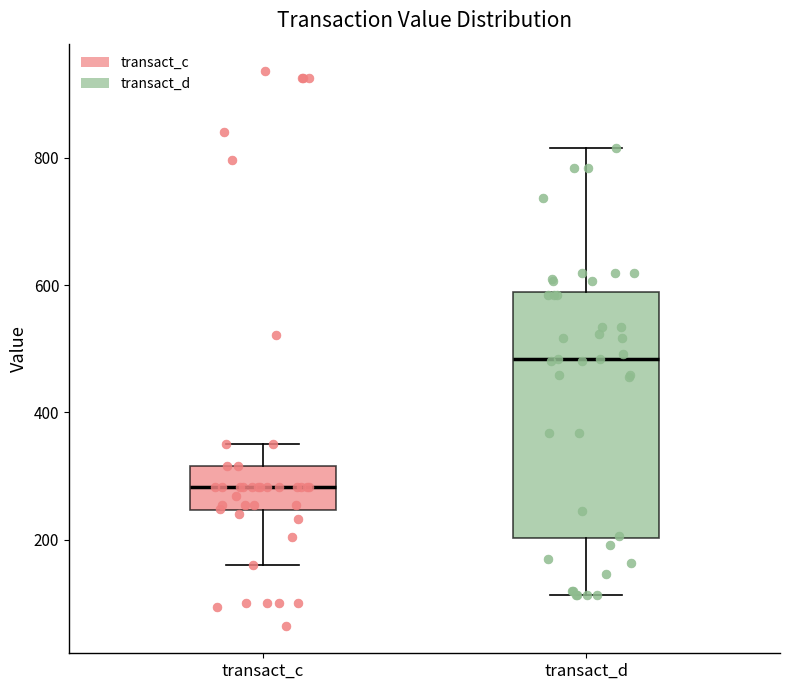

Reading left to right, read every box against the y-axis: the position of its median line, the range the box covers, and the ends of its whiskers. The values are not printed on the chart, so give them approximately, as read against the axis.

transact_c: median 280, box 240 to 320, whiskers 160 to 360
transact_d: median 480, box 200 to 580, whiskers 120 to 820